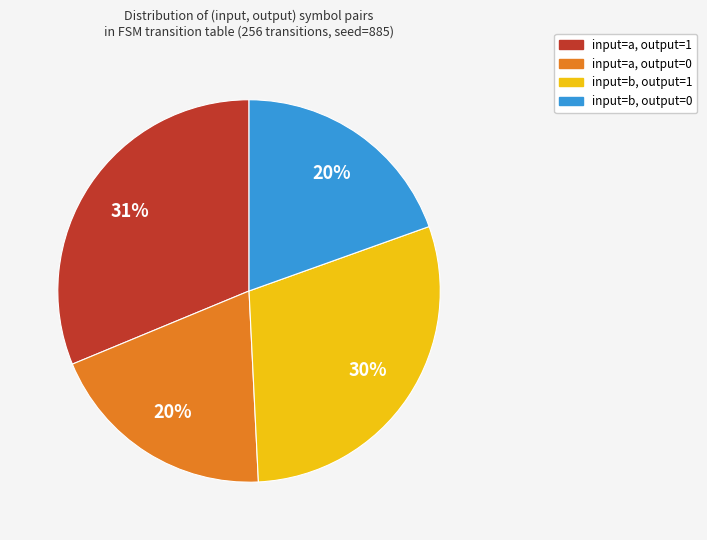

Which slice is the largest?

input=a, output=1